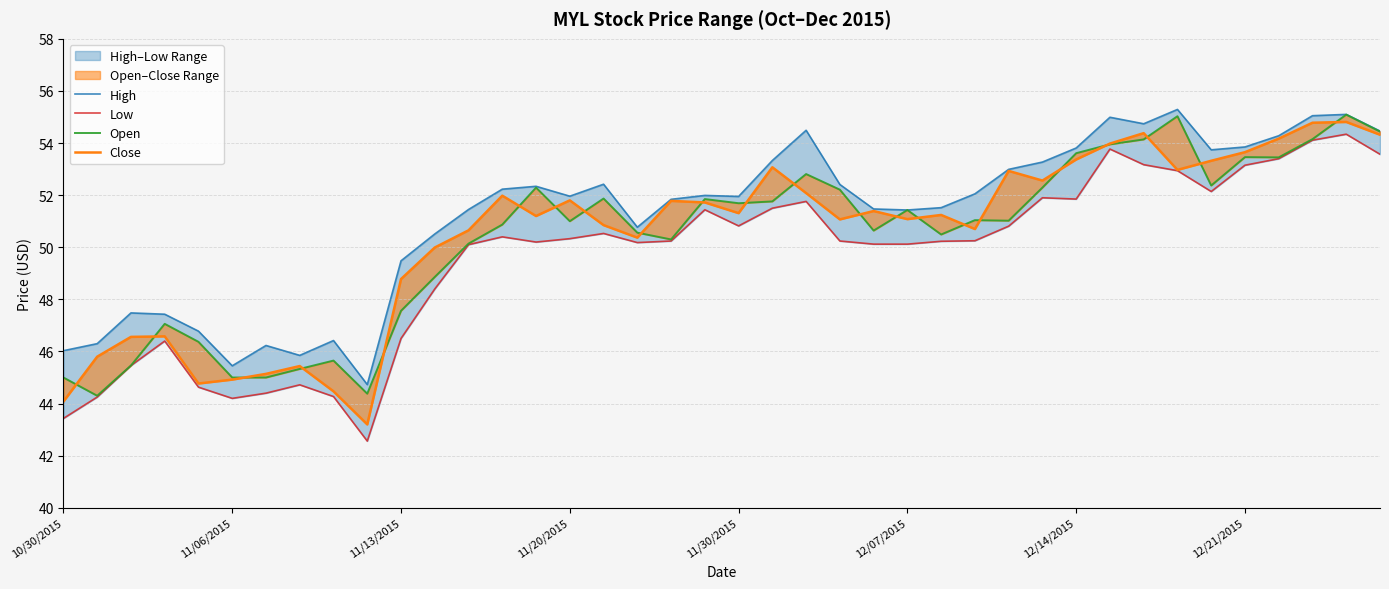

The value of High at 39 is 54.5. True or false?

True